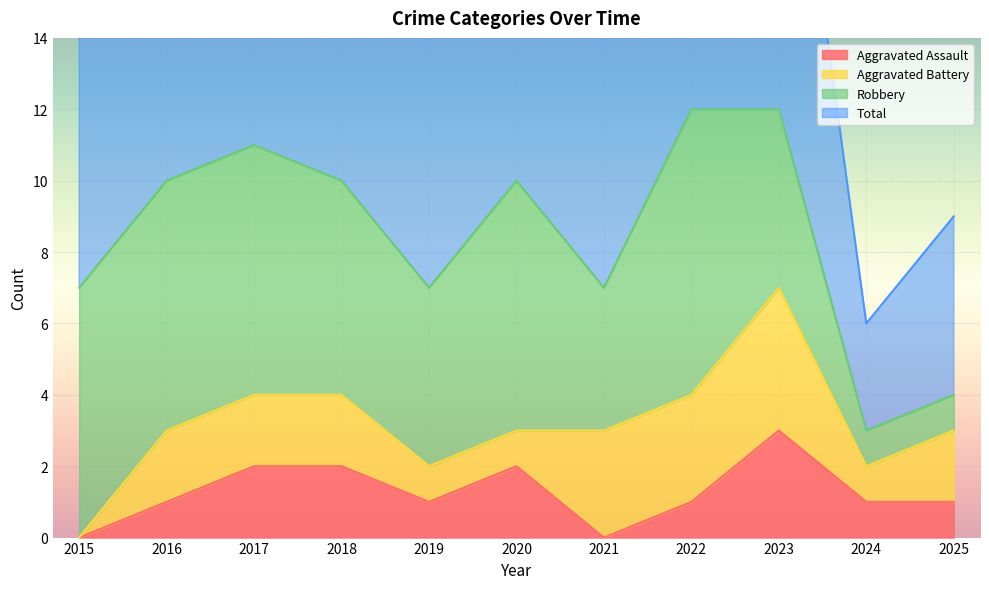

How many data points in Total are less than 20?

5